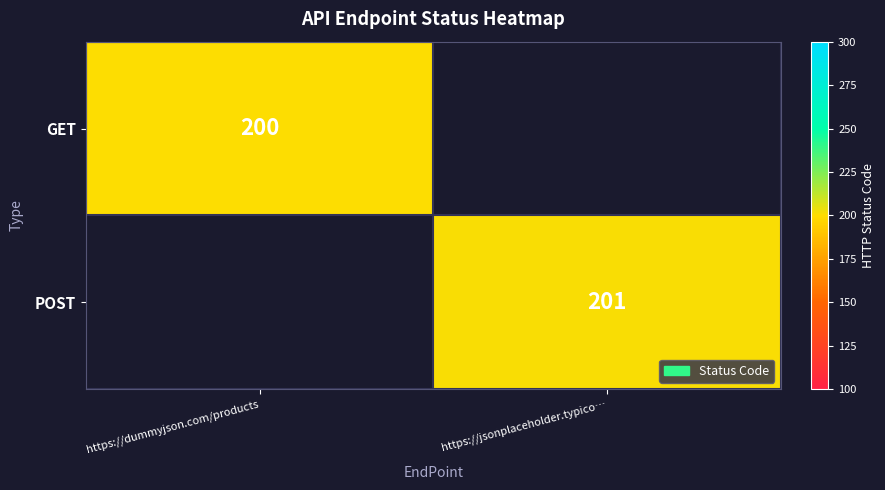

Is it true that POST equals 201 at https://jsonplaceholder.typico…?

True